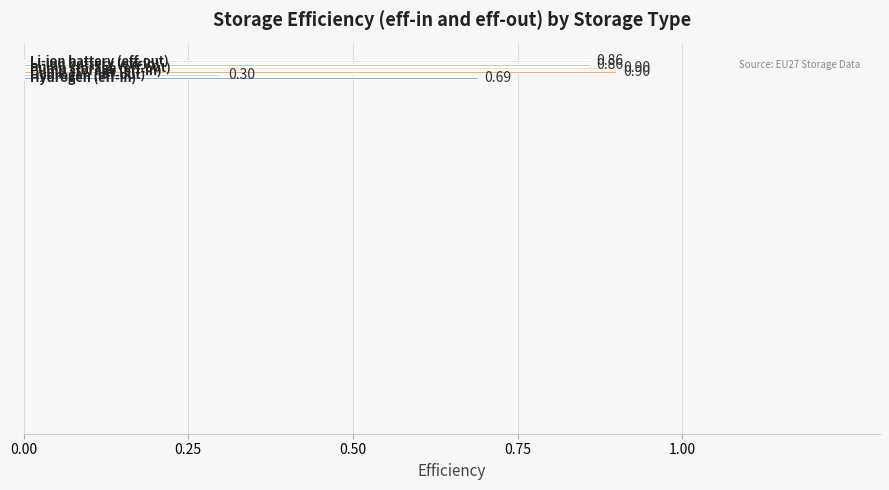

What is the average value?

0.8